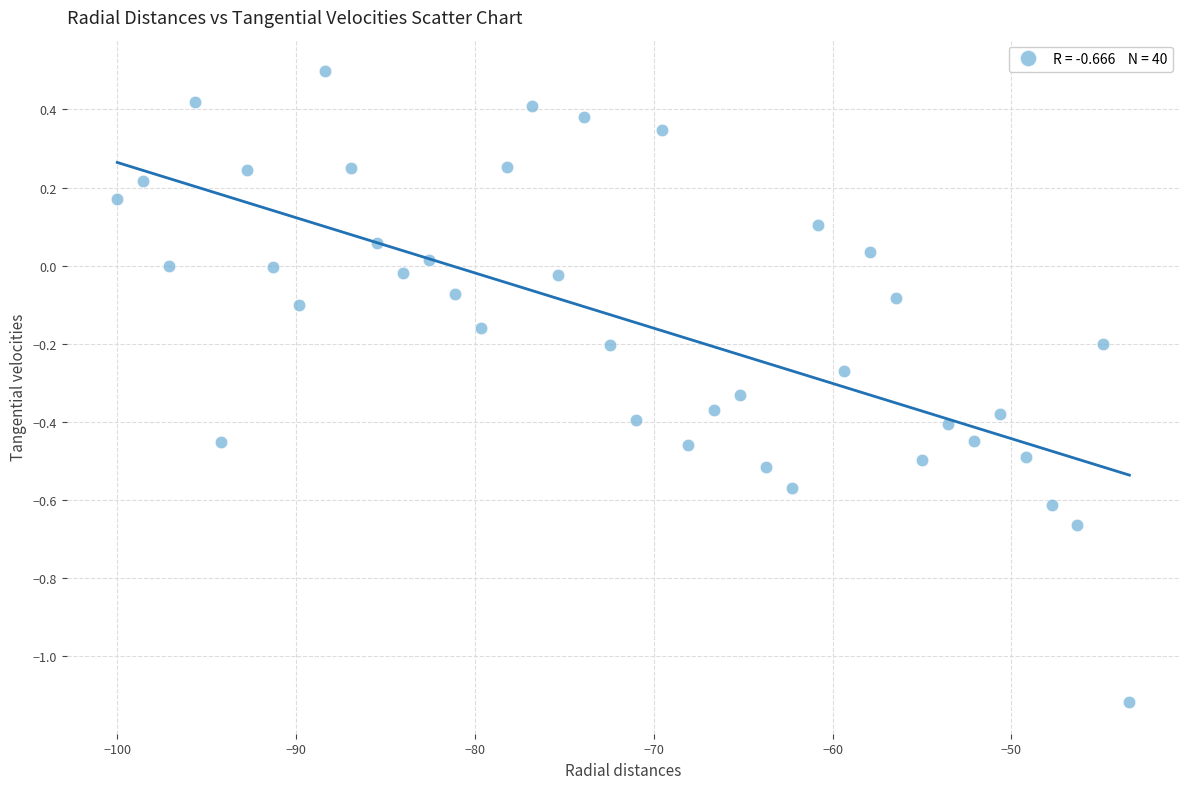

What is the range of Y values (max minus min)?

1.6